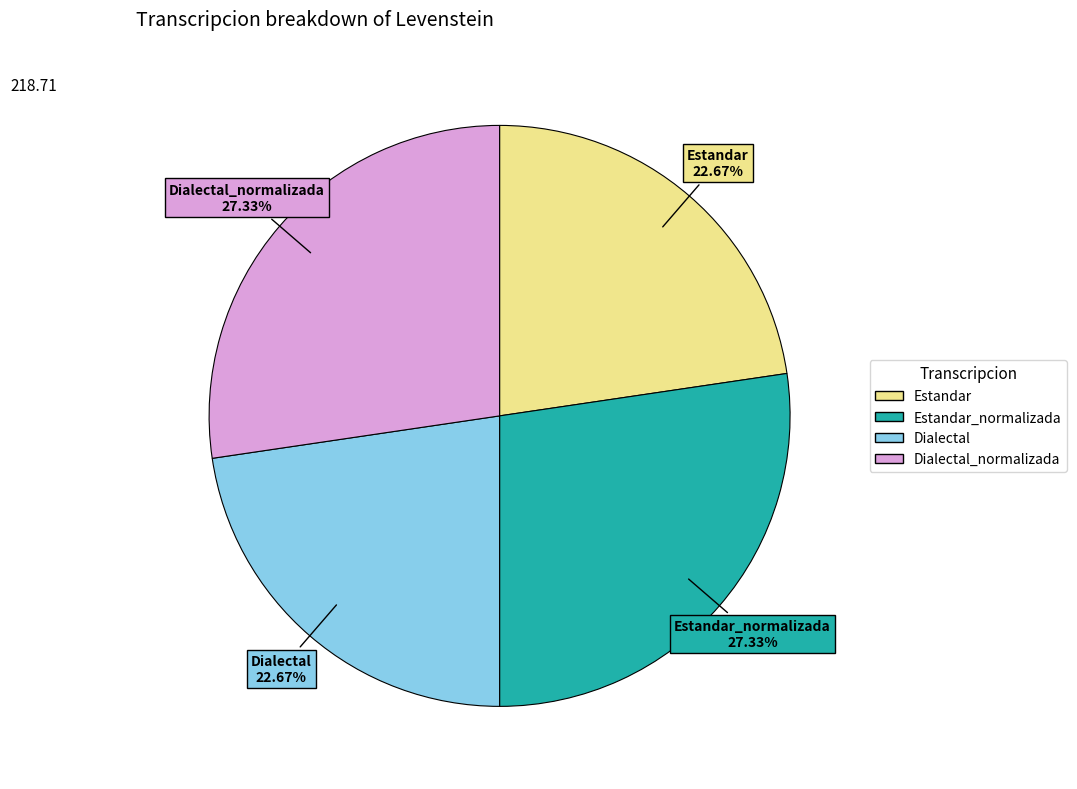

Is there any slice that represents more than half of the pie?

No